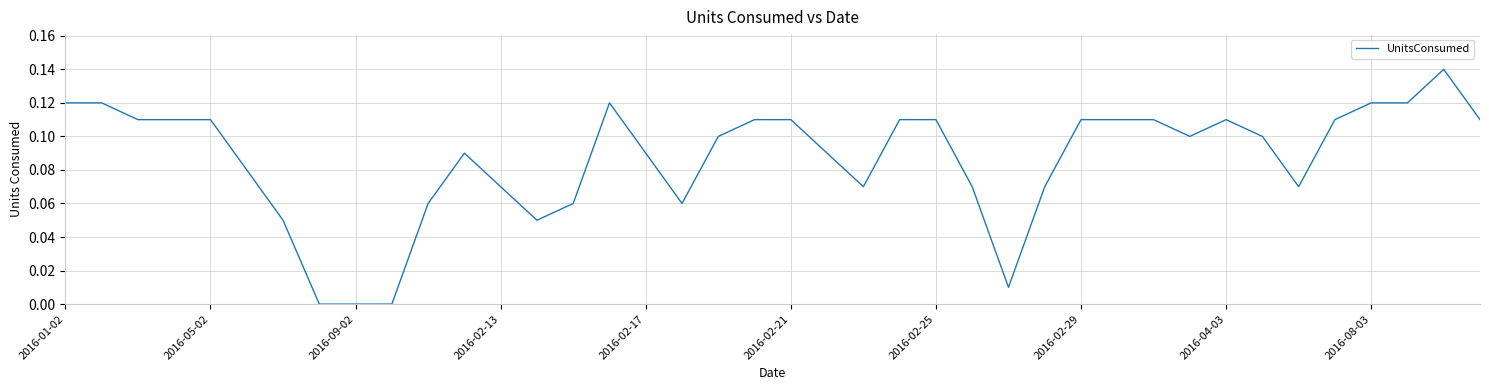

How many lines are shown in the chart?

1